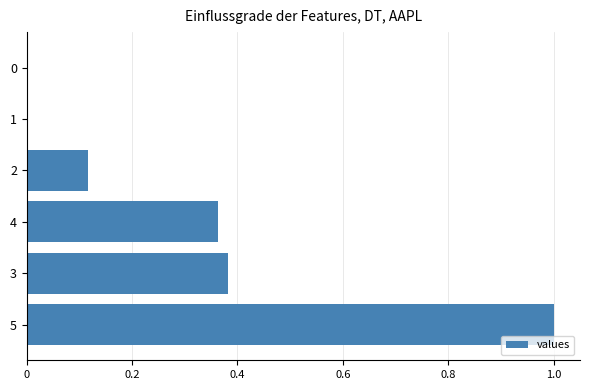

What is the change in value from 4 to 1?

-0.4